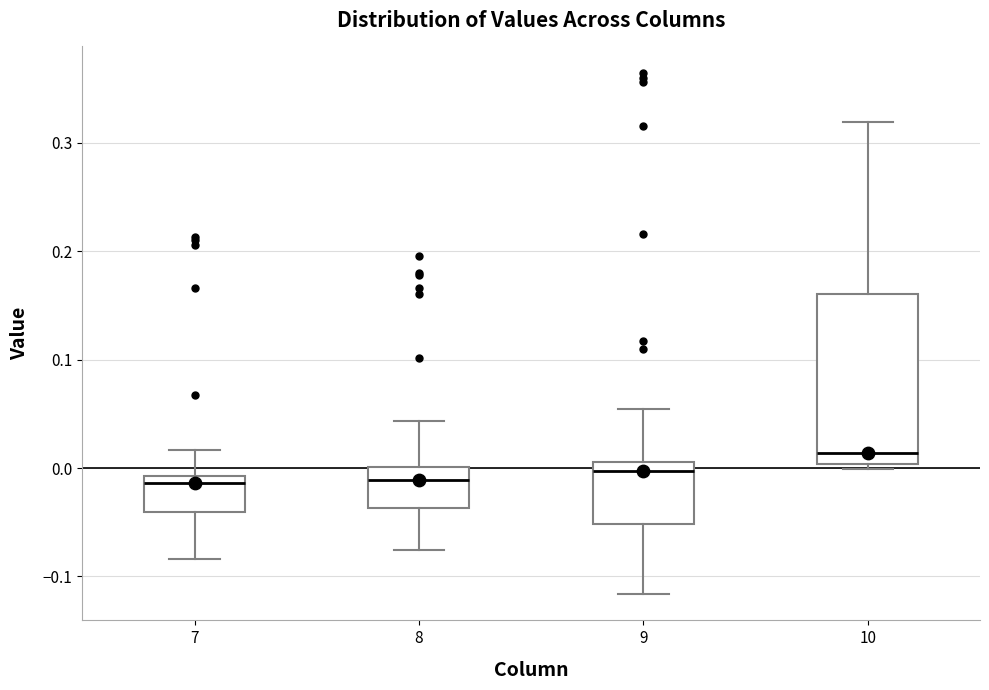

Reading left to right, transcribe this box plot: for each box, give where its median line is, the range the box spans, and where its two whiskers end, as read against the y-axis. The values are not printed on the chart, so give them approximately, as read against the axis.

7: median -0.01 (just below the box's upper edge), box -0.04 to -0.01, whiskers -0.08 to 0.02
8: median -0.01, box -0.04 to 0.00, whiskers -0.08 to 0.04
9: median 0.00, box -0.05 to 0.01, whiskers -0.12 to 0.05
10: median 0.01, box 0.00 to 0.16, whiskers 0.00 (just below the box's lower edge) to 0.32